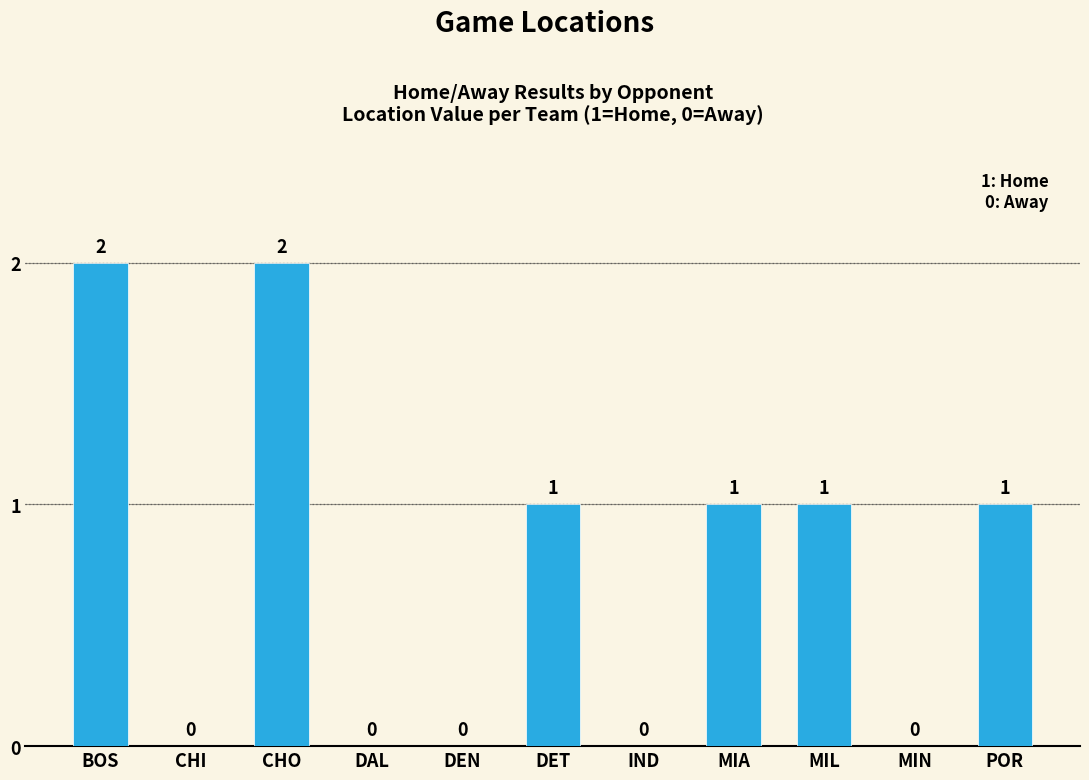

What is the sum of the values at MIL and CHO?

3